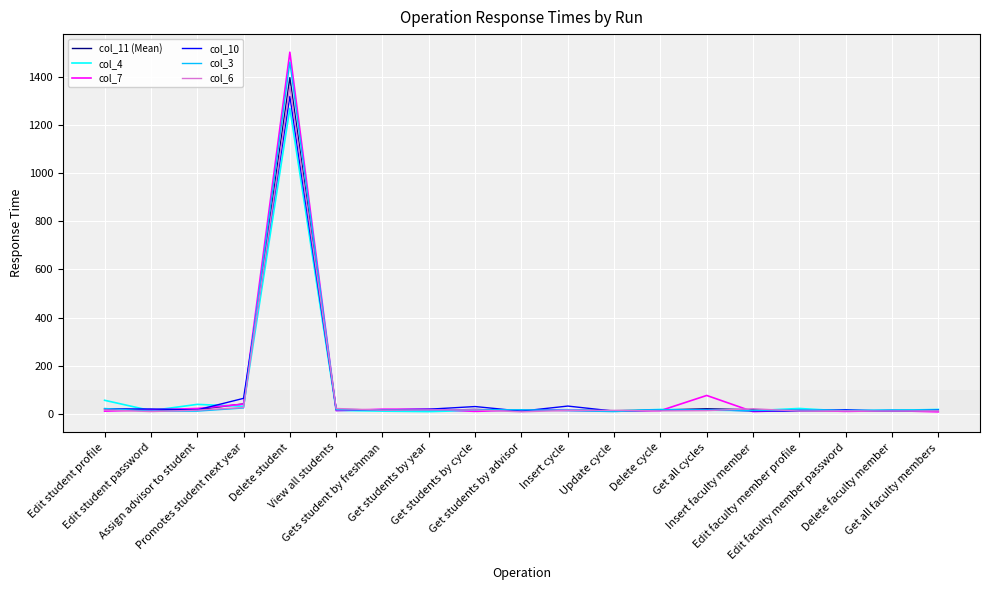

At which label is col_7 closest to 755?

Get all cycles